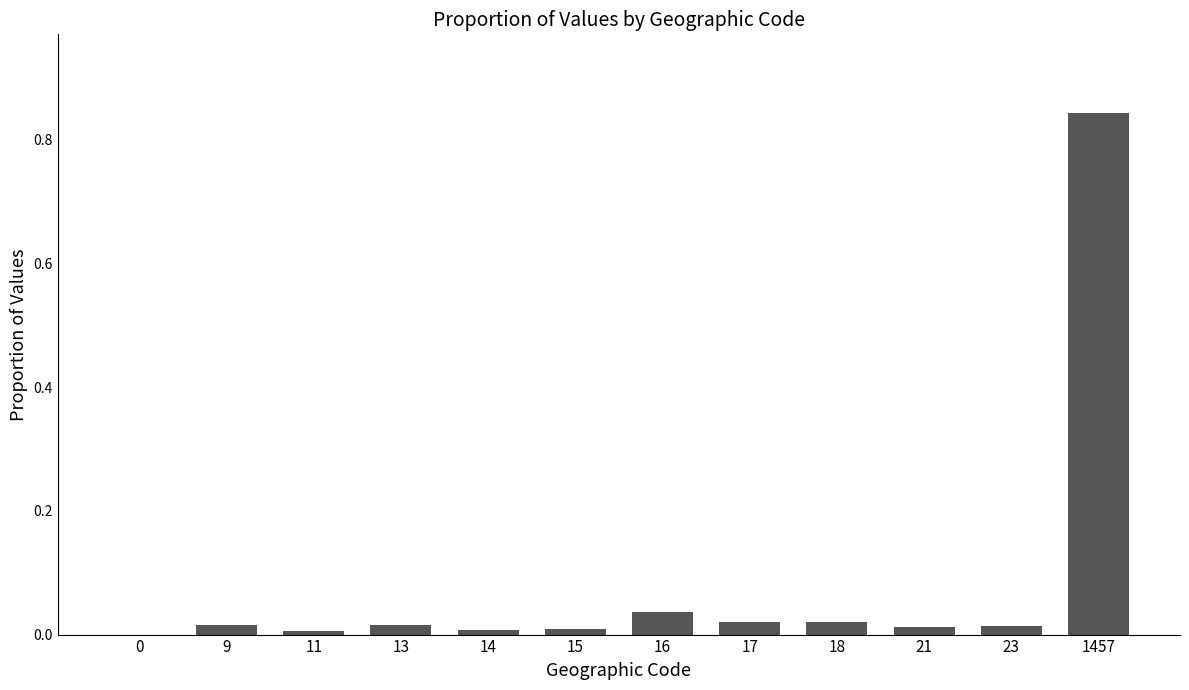

The value at 15 is 0.0. True or false?

True